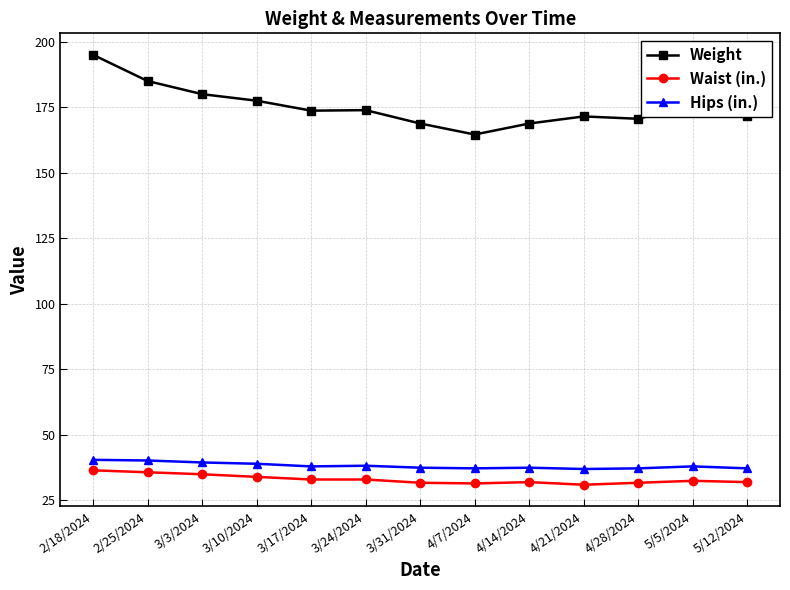

Is this an area chart (filled region under the line)?

No